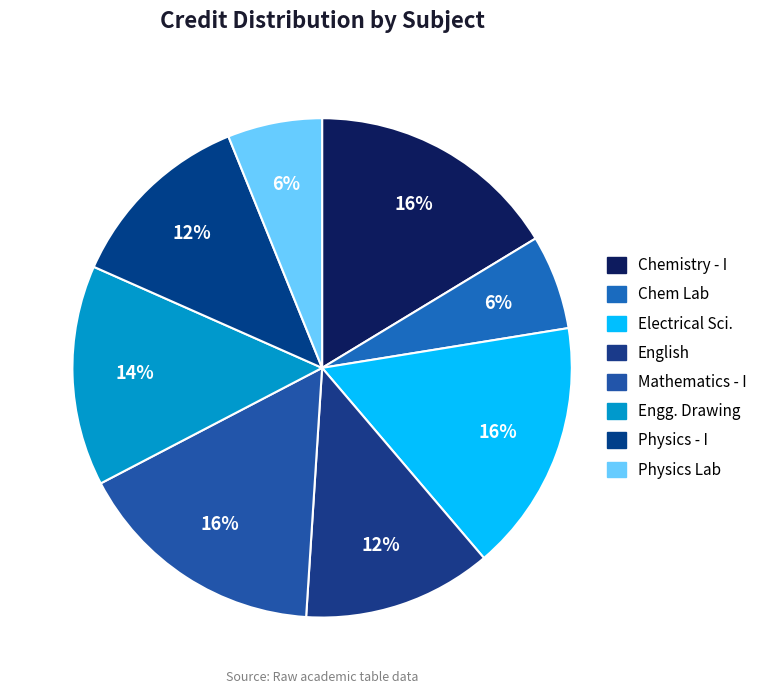

Which slice is the smallest?

Chemistry Laboratory